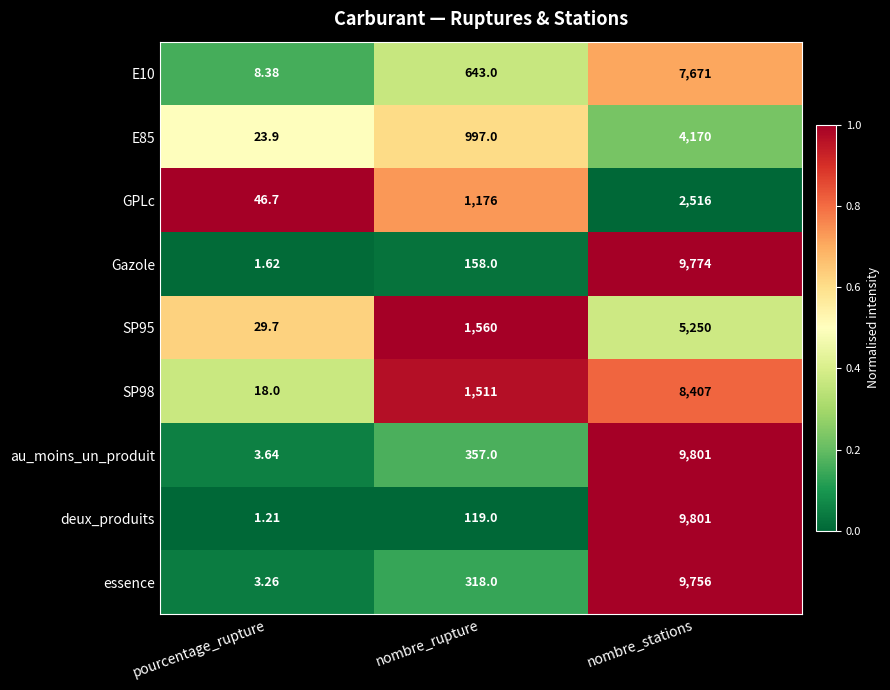

Which series has the largest total across all categories?

au_moins_un_produit